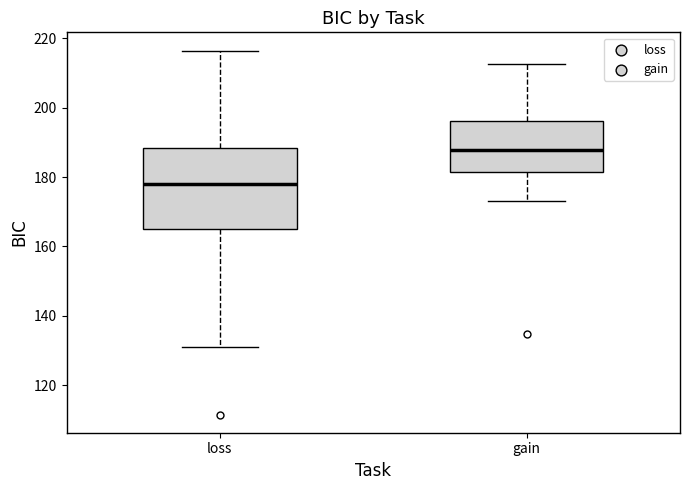

Reading left to right, read every box against the y-axis: the position of its median line, the range the box covers, and the ends of its whiskers. The values are not printed on the chart, so give them approximately, as read against the axis.

loss: median 178, box 164 to 188, whiskers 132 to 216
gain: median 188, box 182 to 196, whiskers 174 to 212